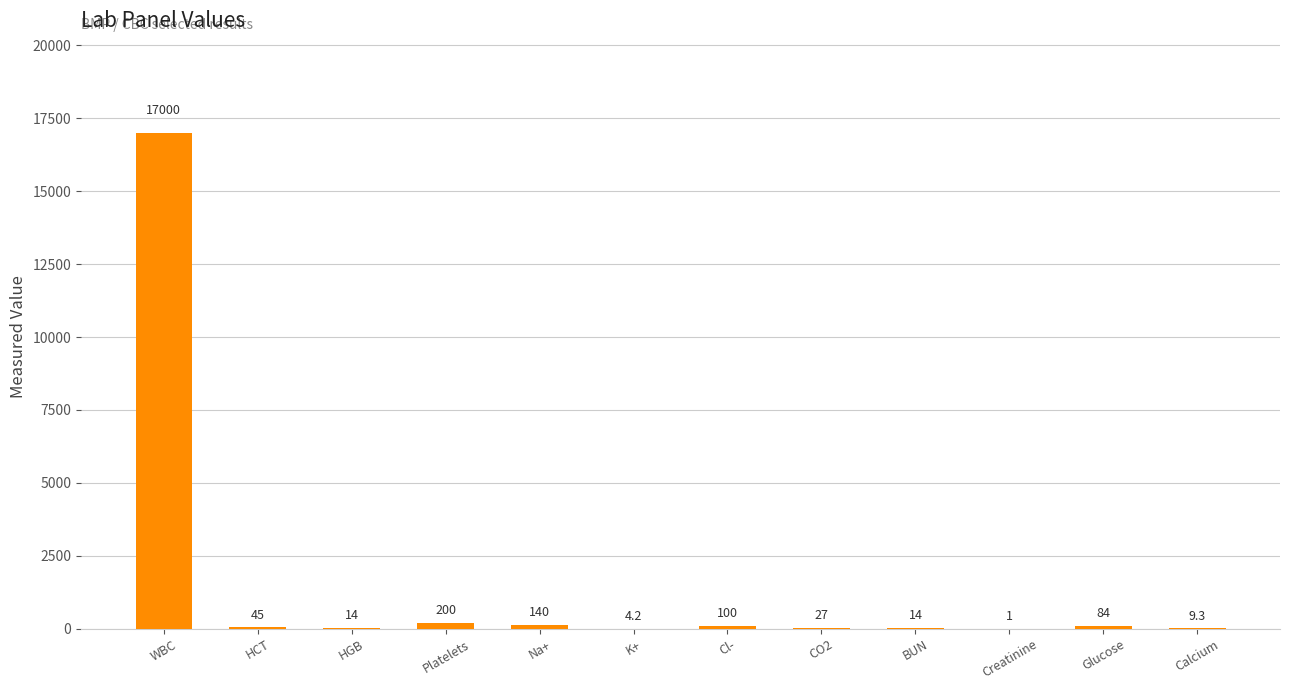

What is the greatest value displayed?

17000.0